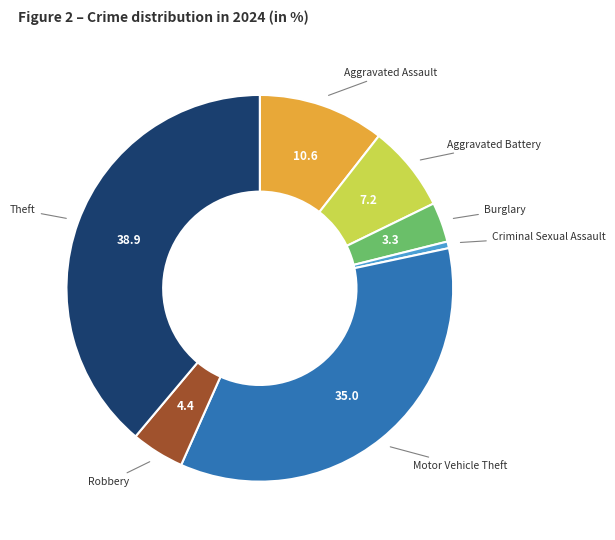

Is there a majority slice in this chart?

No